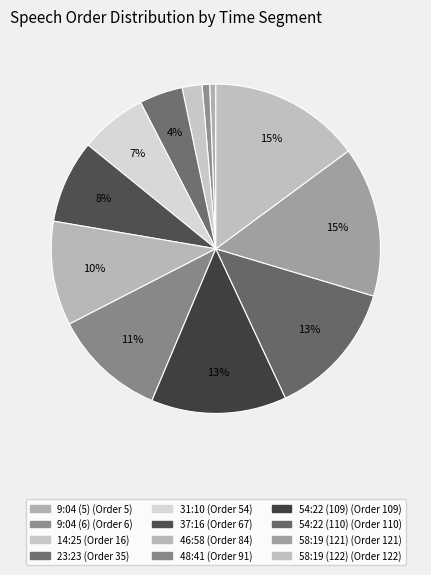

Which has a higher value, 31:10 or 14:25?

31:10